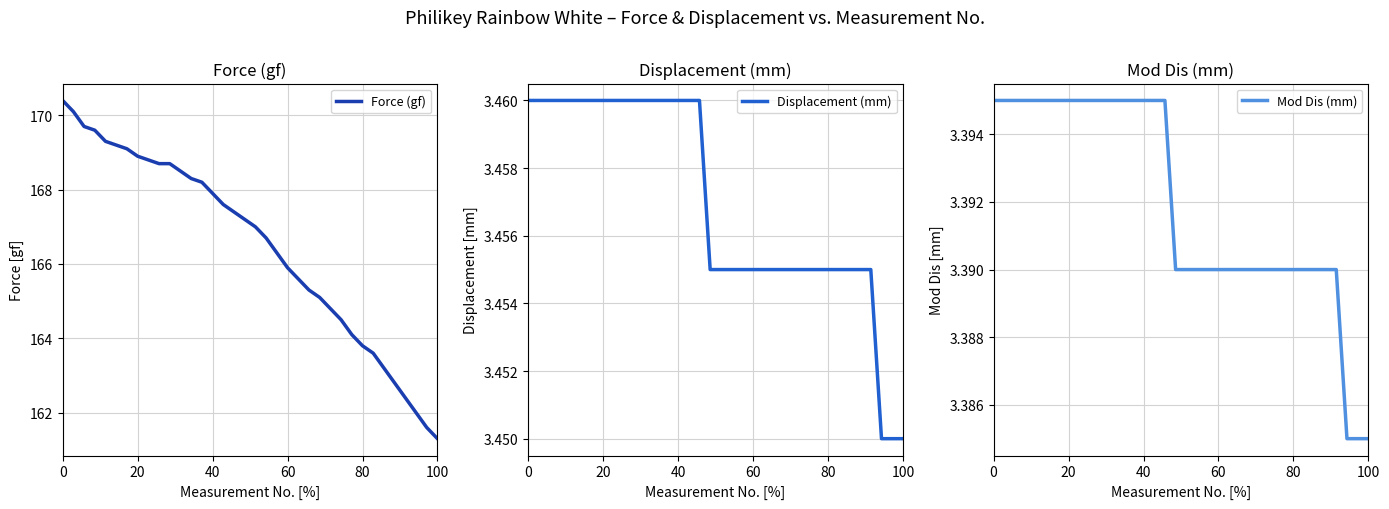

What is the value of the Displacement (mm) point at the 6th from the left?

3.5